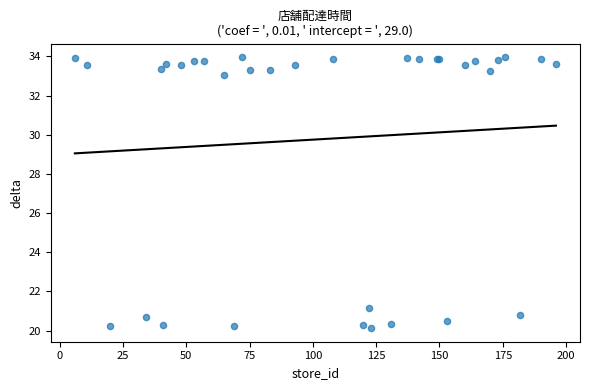

What Y value in the scatter plot is closest to 27?

21.2